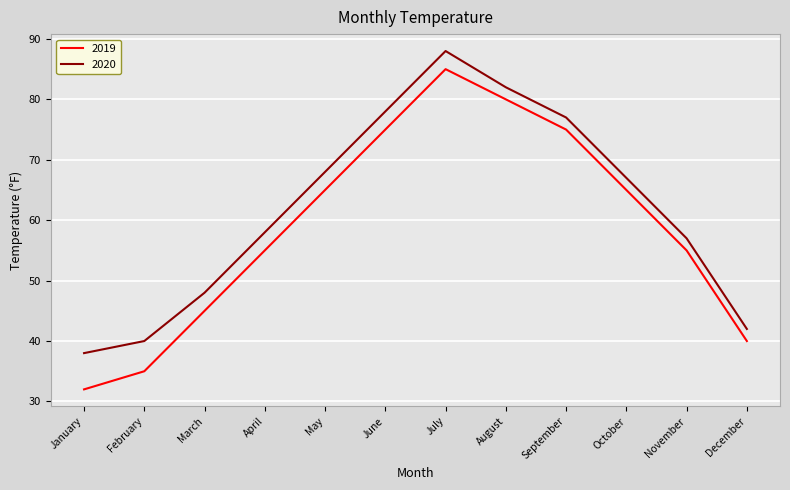

Where does the 2020 series first go above 67?

May